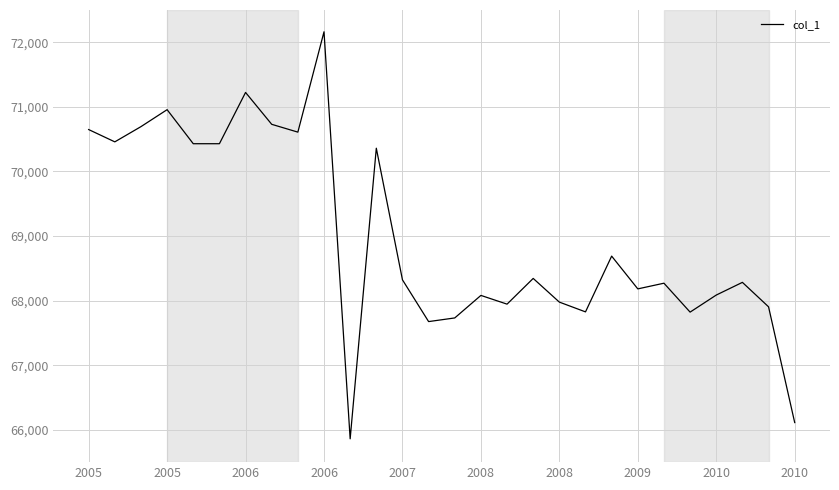

What is the smallest value displayed?

65861.0